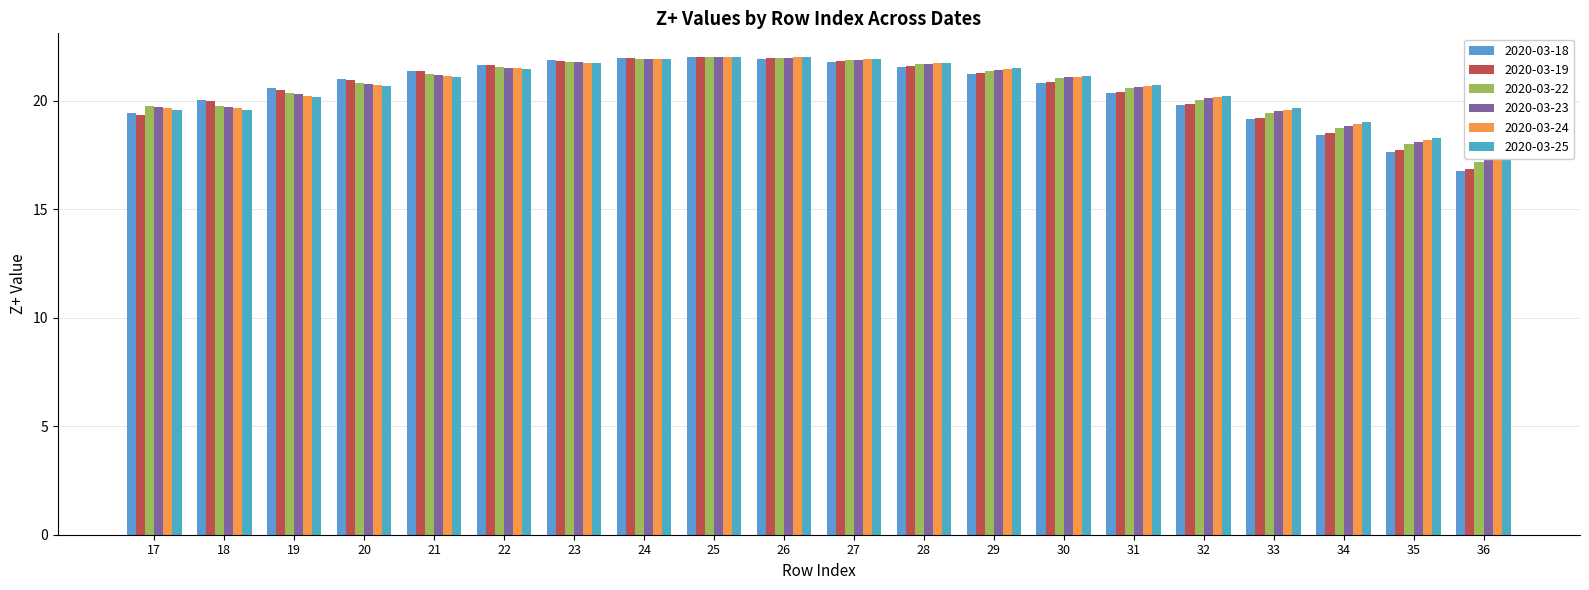

What is the value of the 2020-03-25 bar at the 18th from the left?

19.0